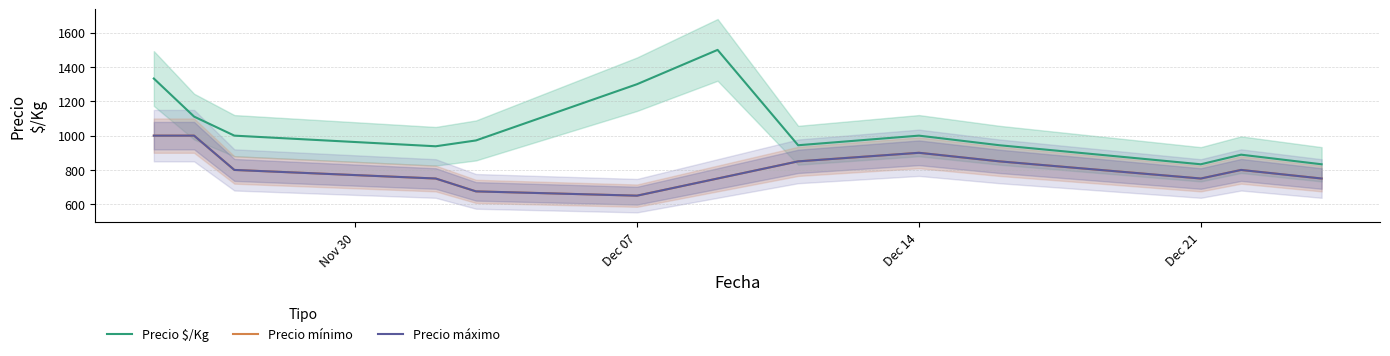

What are all the series names shown in the legend?

Precio $/Kg, Precio mínimo, Precio máximo